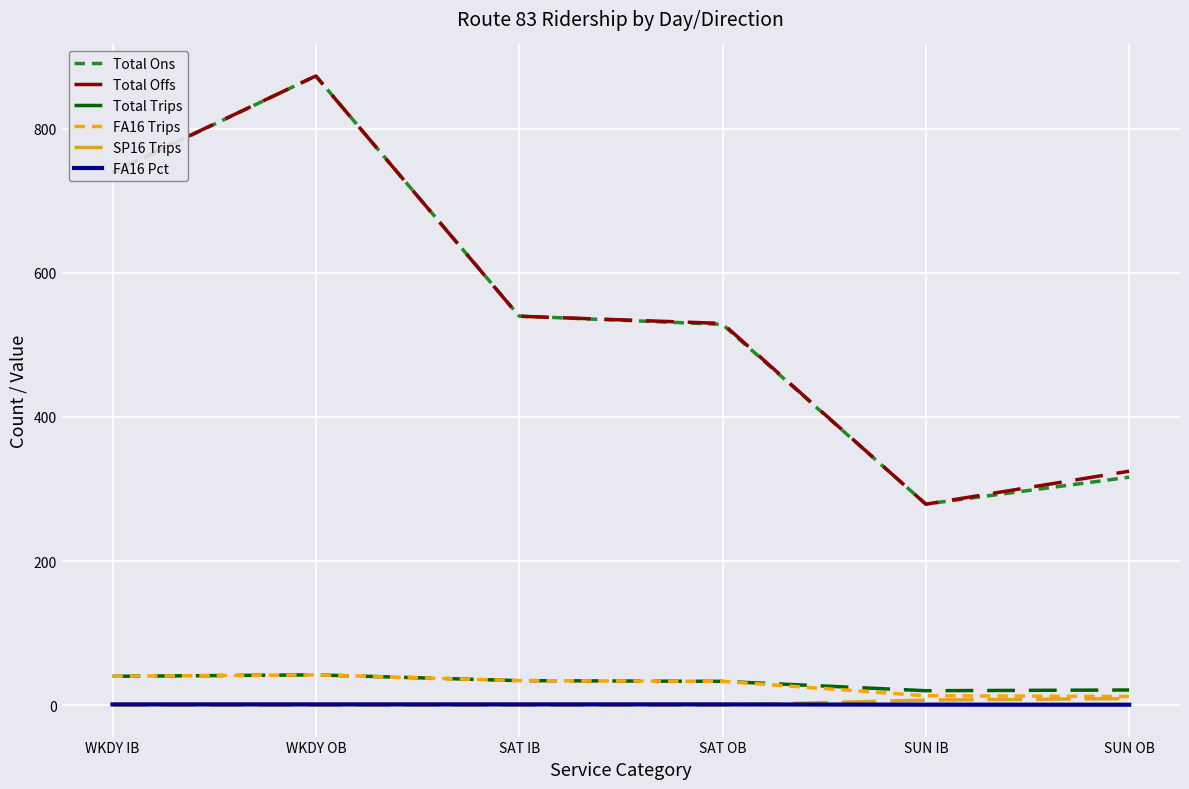

What position from the left is WKDY IB?

1